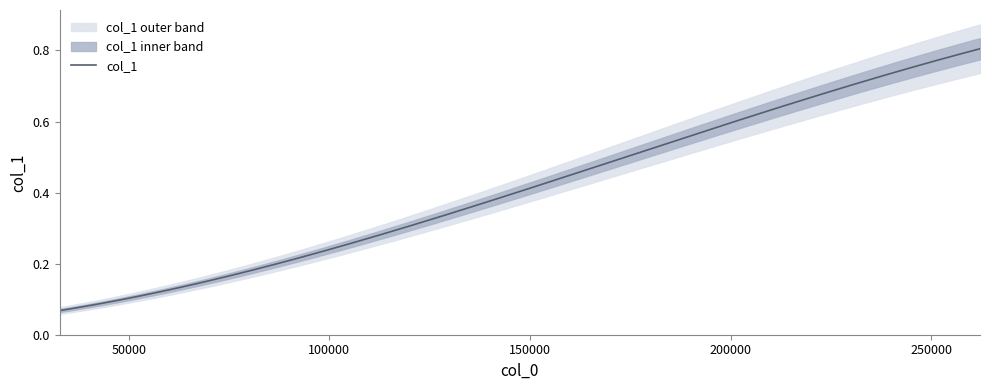

Read the value at 131072.

0.3